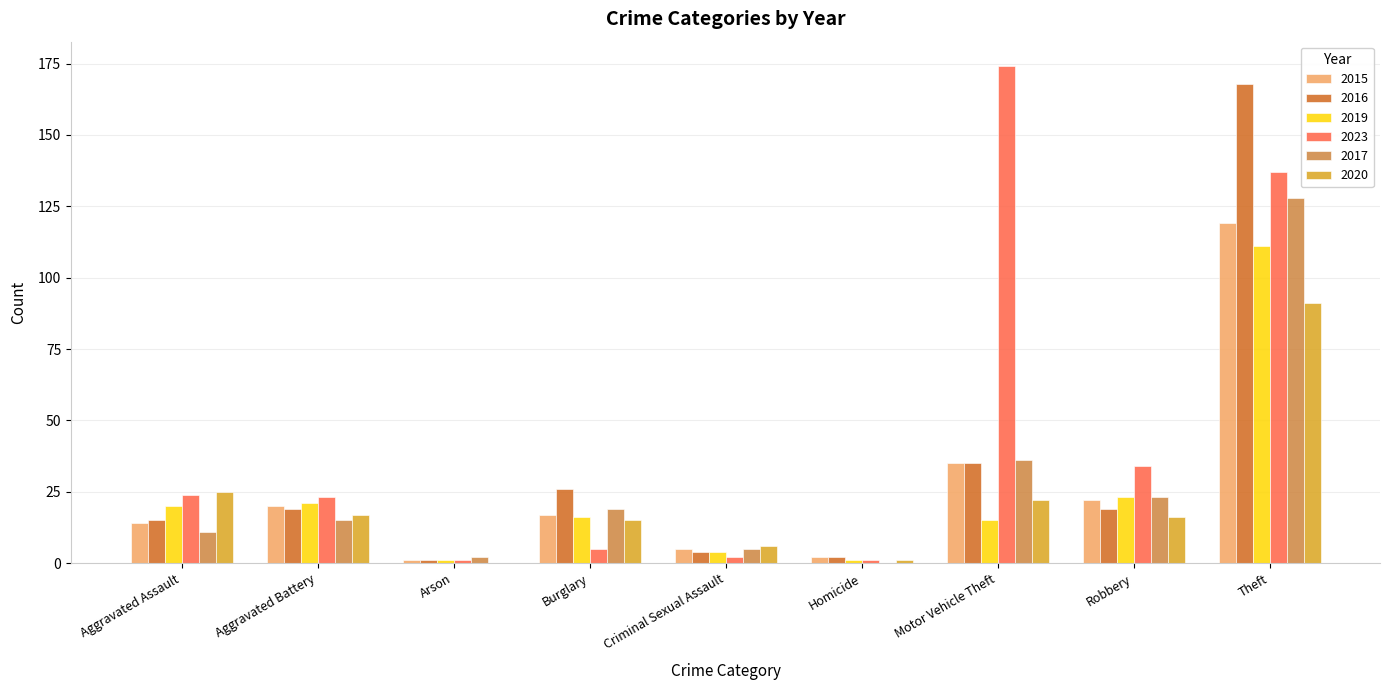

Is it true that 2015 equals 17 at Burglary?

True